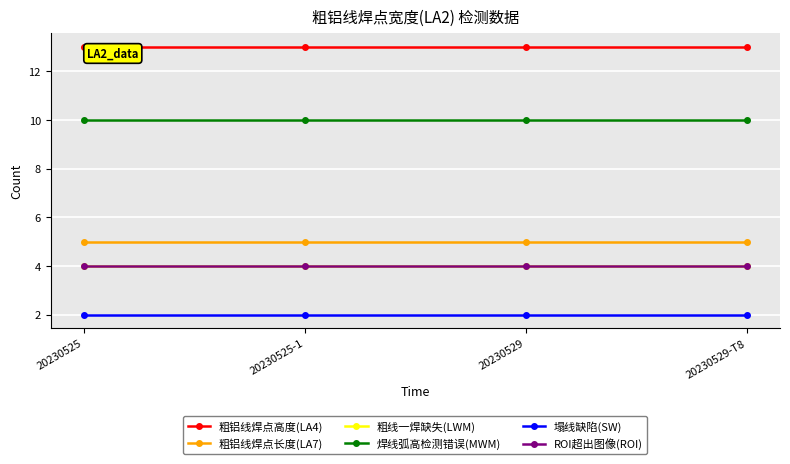

Does the chart have visible grid lines?

Yes